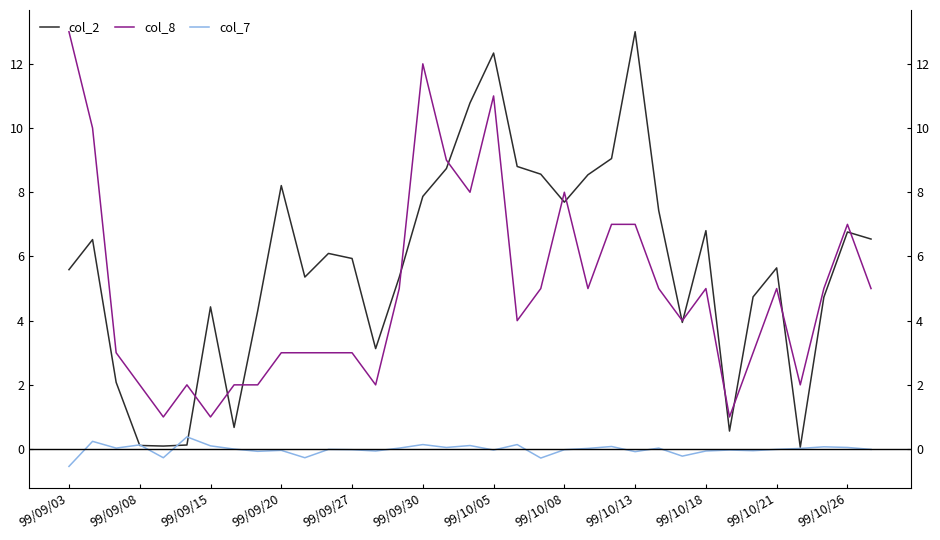

Read the col_2 value at 20.

8.6